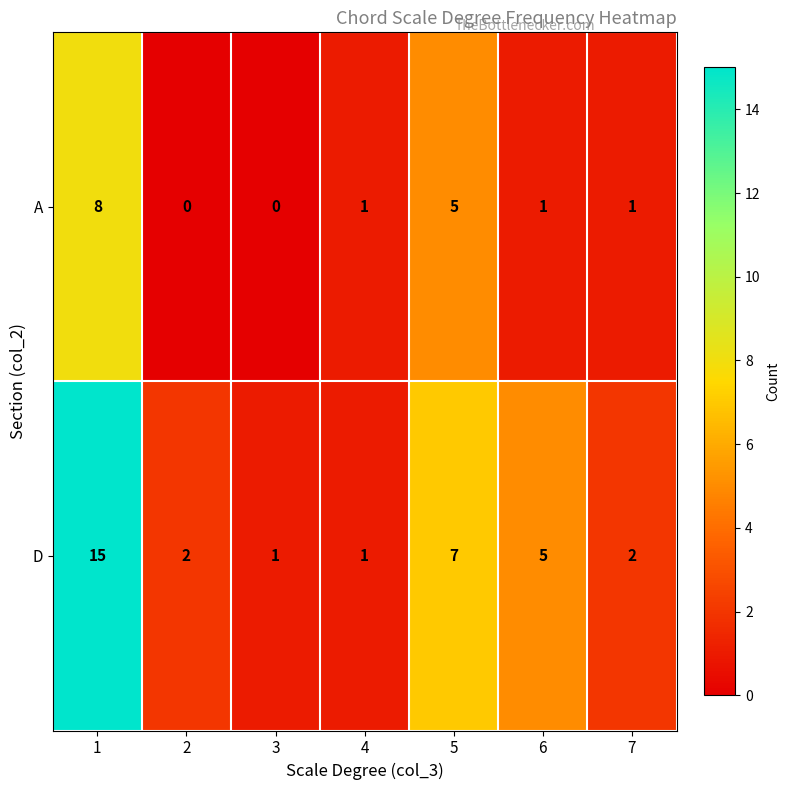

Between 4 and 5, which series saw the biggest shift?

D